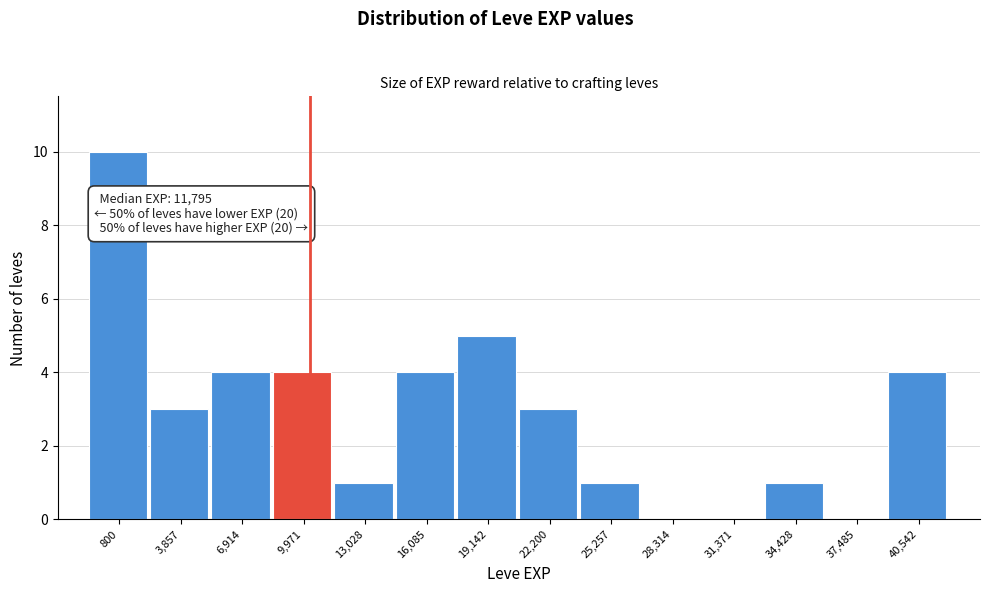

Reading left to right, what are all the values shown in this chart?

800=10	3,857=3	6,914=4	9,971=4	13,028=1	16,085=4	19,142=5	22,200=3	25,257=1	28,314=0	31,371=0	34,428=1	37,485=0	40,542=4